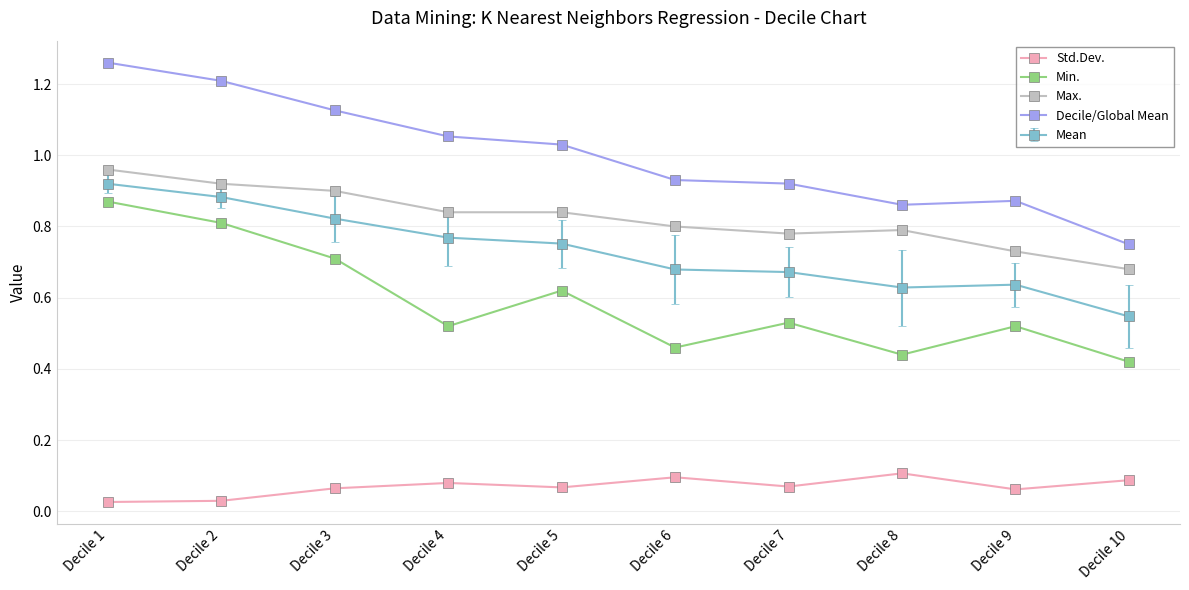

True or false: Min. and Decile/Global Mean cross at least once.

False